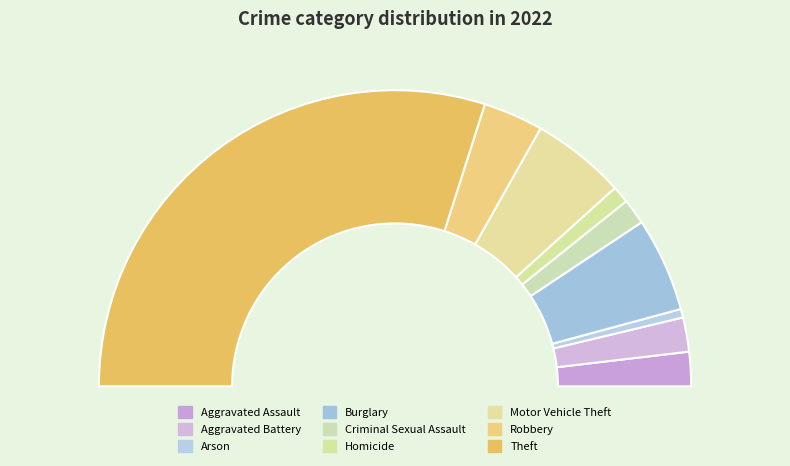

What percentage is the Aggravated Battery slice, to the nearest percent?

4%